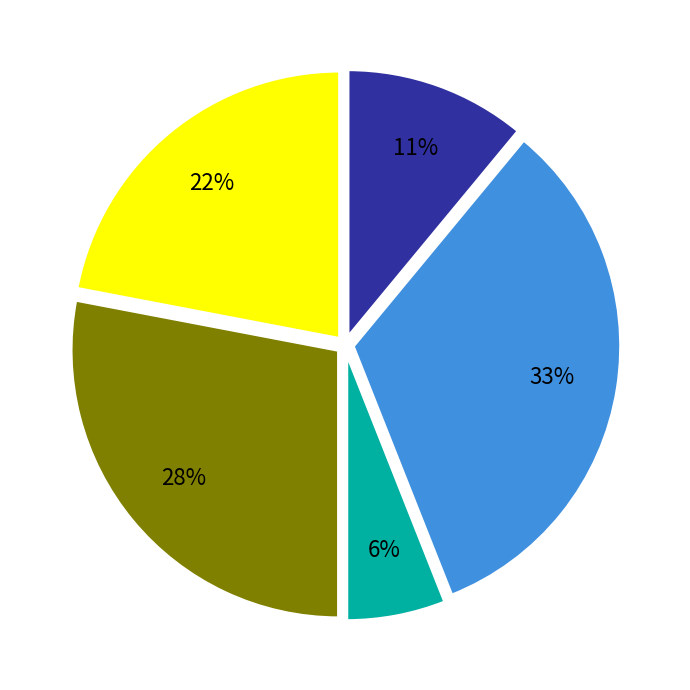

To the nearest percent, what is the difference between the largest and smallest slice percentages?

27%